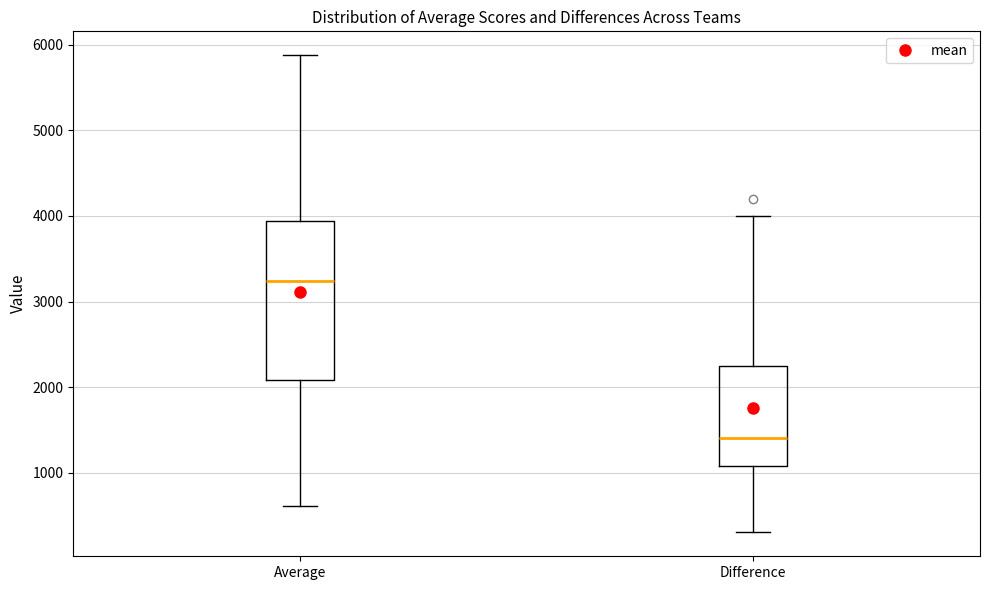

Comparing the boxes themselves (not the whiskers), which one is the tallest?

Average